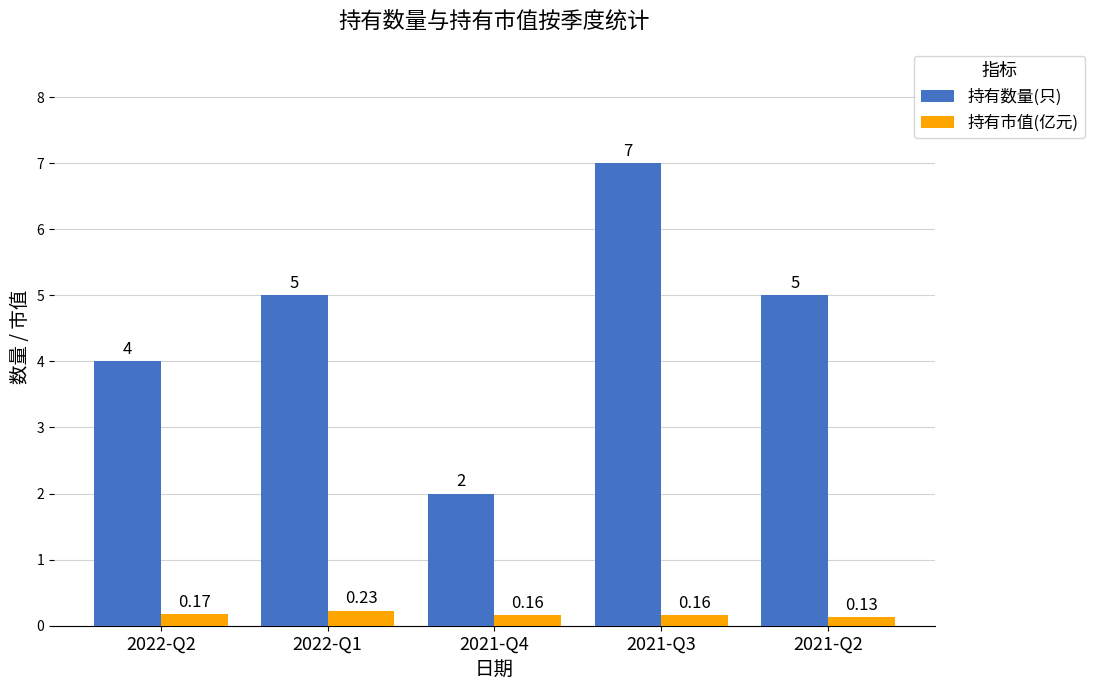

What is the spread (max minus min) of values at 2021-Q3?

6.8